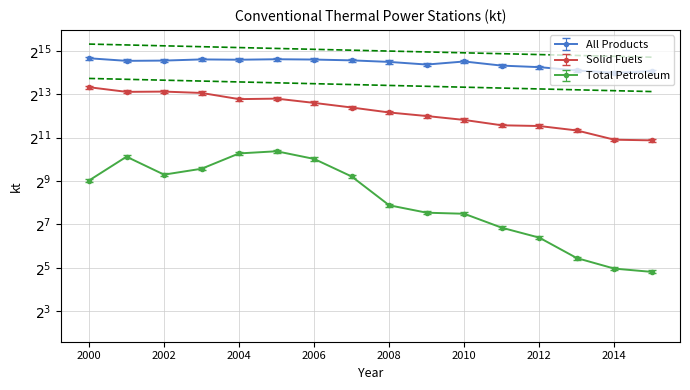

Is the value of Solid Fuels at 2010 greater than the value of Total Petroleum at 2013?

Yes